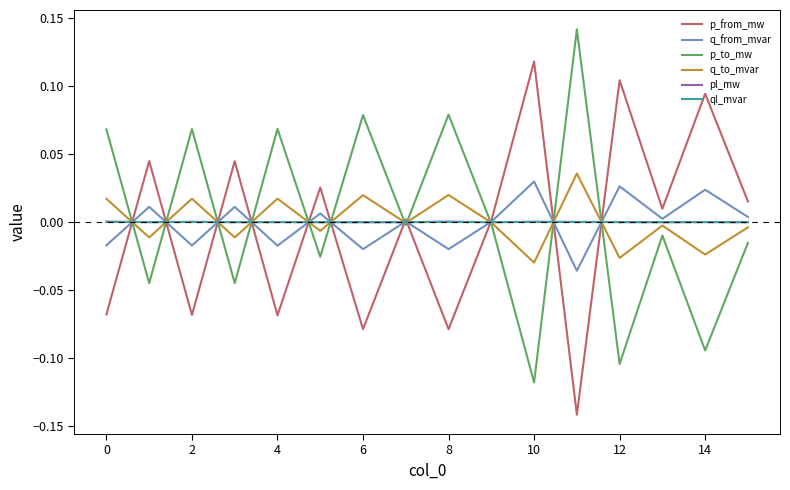

Which series has the widest spread of values?

p_from_mw